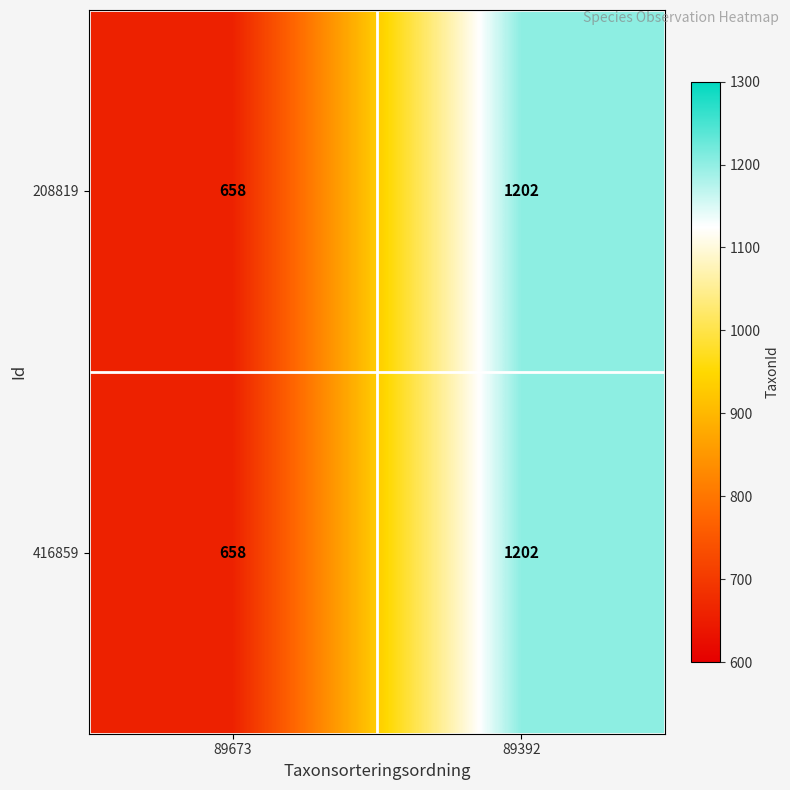

Is it true that 208819 equals 693 at 89392?

False